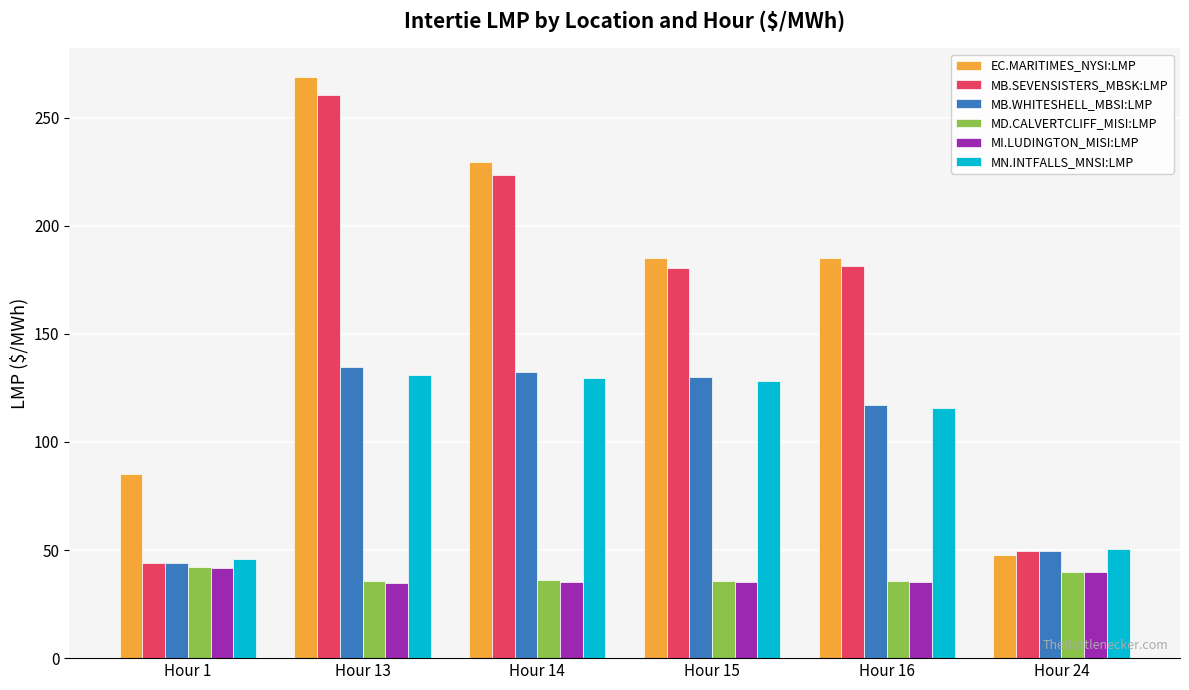

The value of MI.LUDINGTON_MISI:LMP at Hour 16 is 52.4. True or false?

False